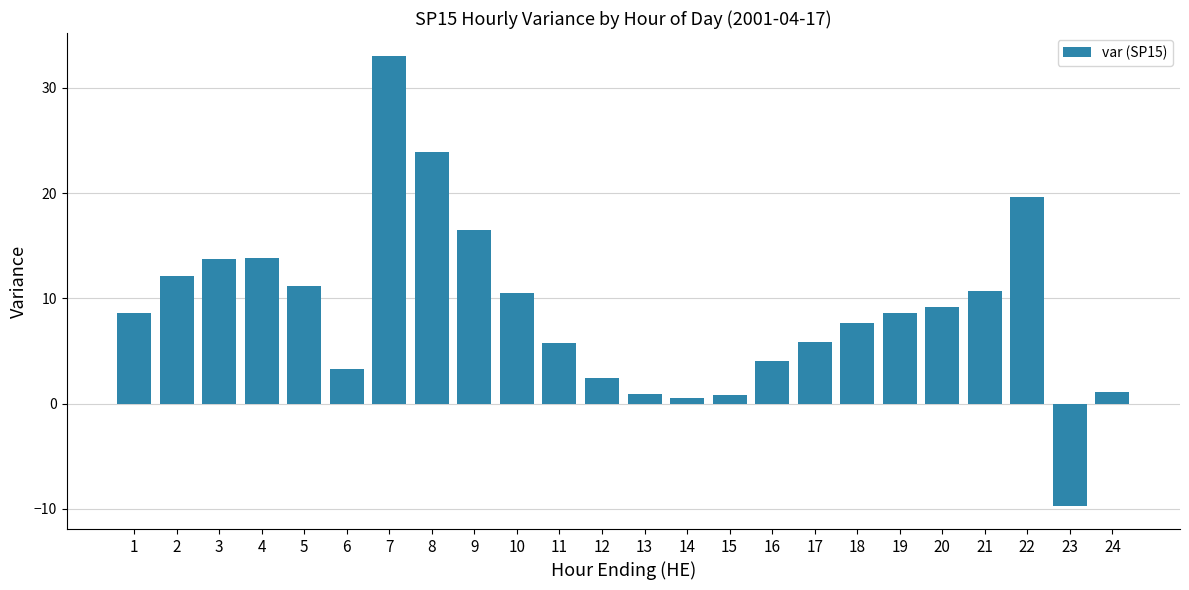

Read the value at 17.

5.9